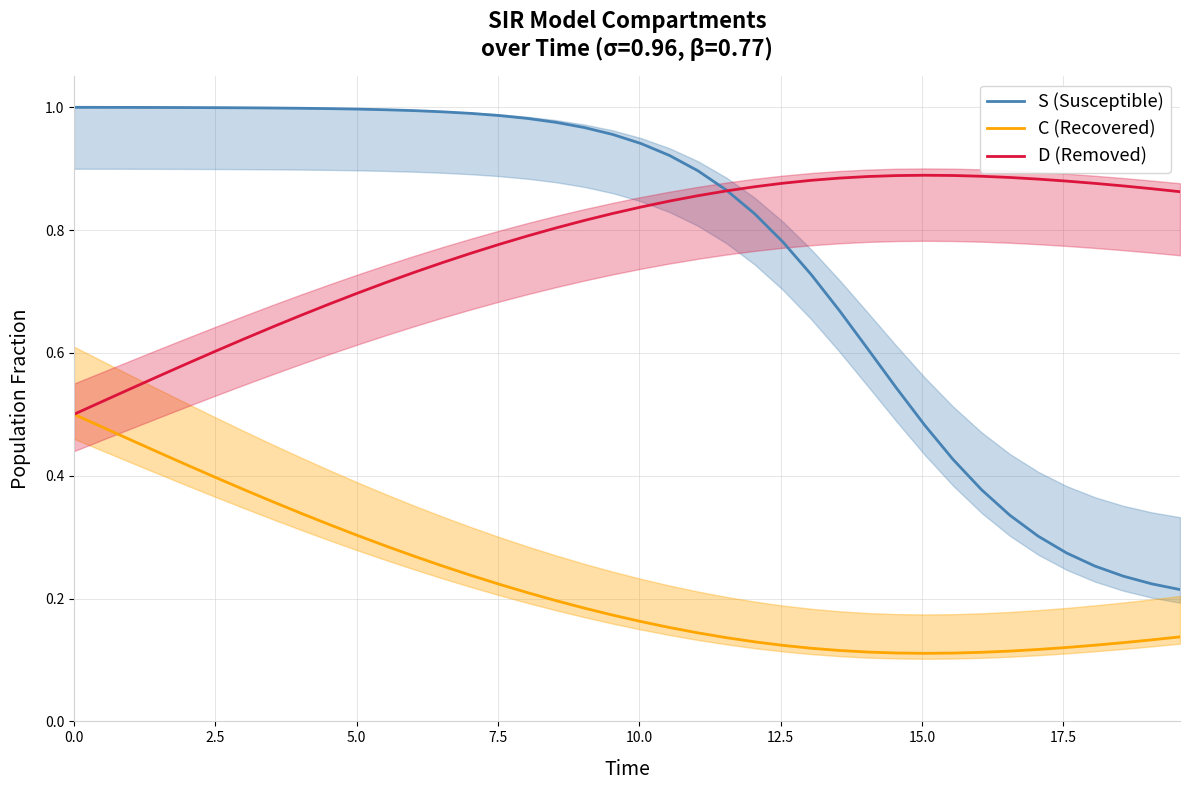

How many data points does each series have?

40